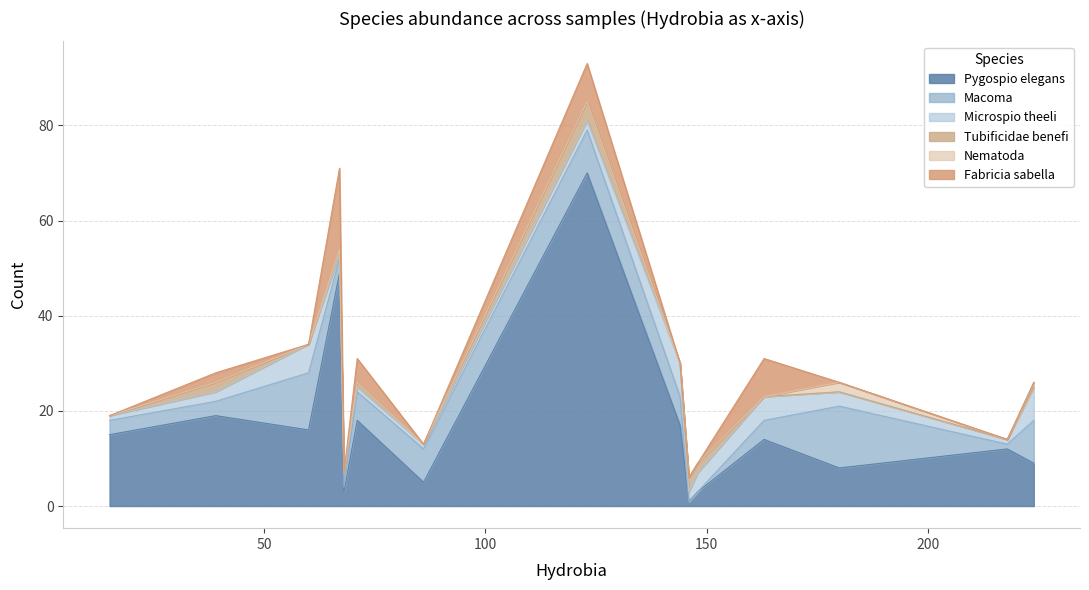

What is the highest value of the Pygospio elegans series?

70